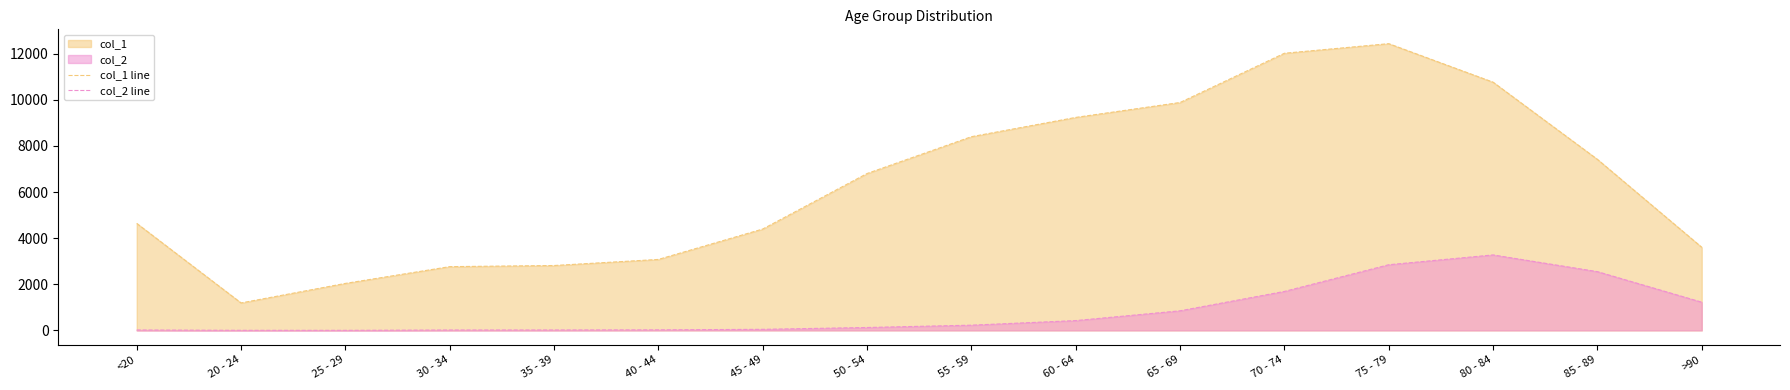

Rank the series by their average value, from highest to lowest.

col_1 line, col_2 line